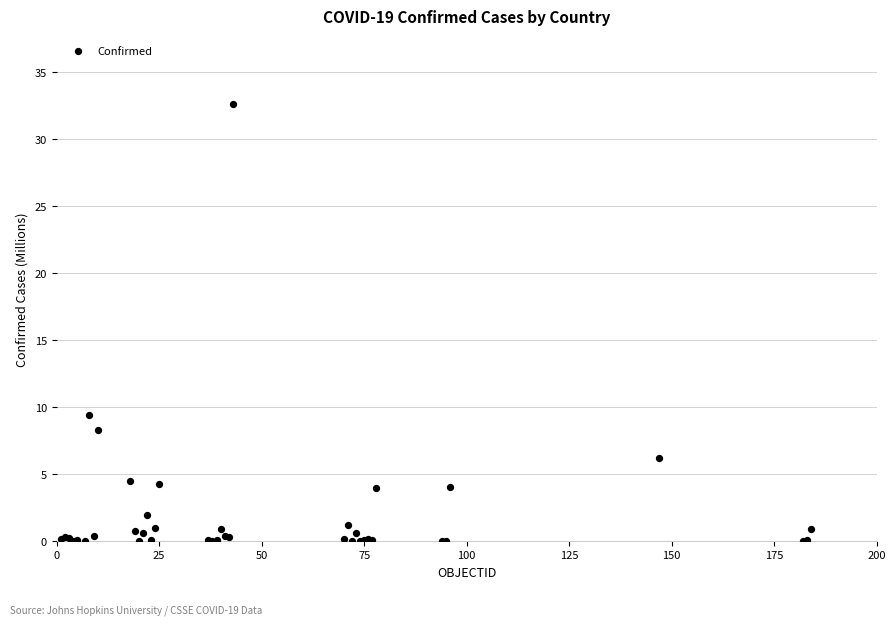

What Y value in the scatter plot is closest to 16?

9.4